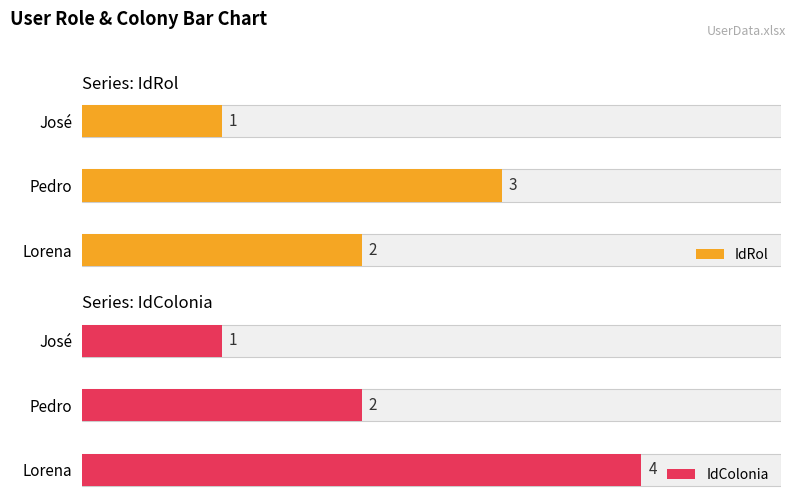

Reading left to right, transcribe all the data shown in this chart.

IdRol: 2	3	1
IdColonia: 4	2	1